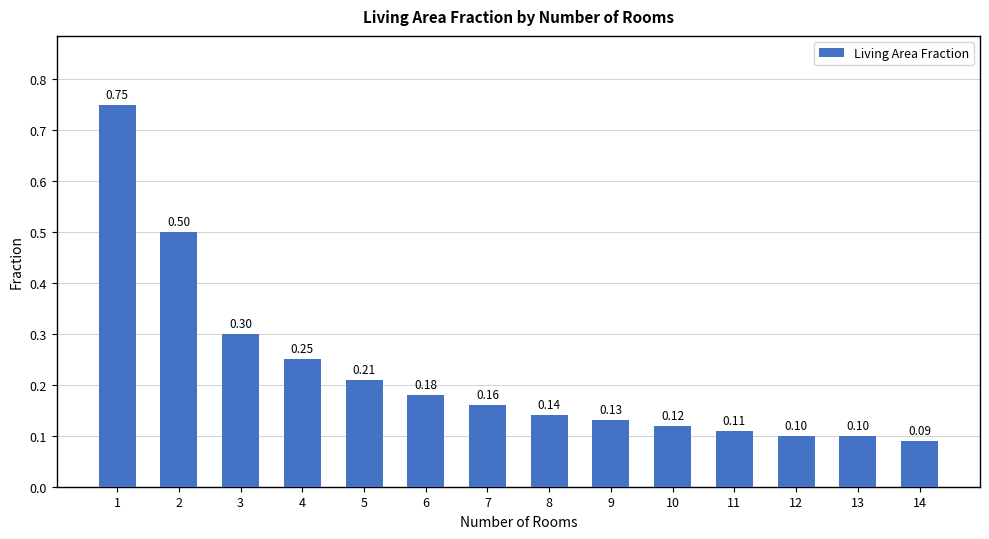

What value does the data have at 3?

0.3